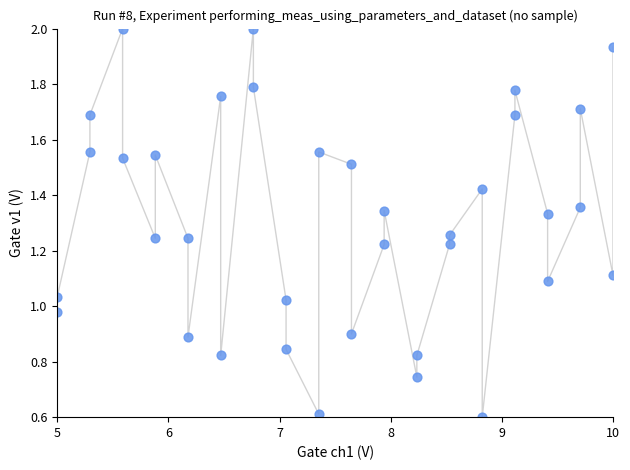

What is the range of X values (max minus min)?

5.0